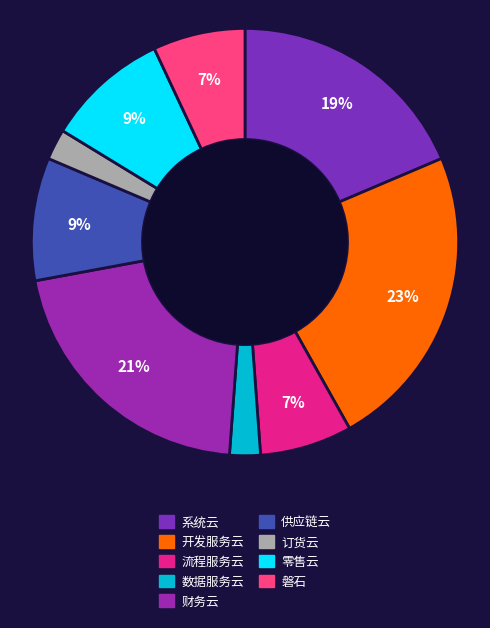

Count the number of slices in the pie.

9